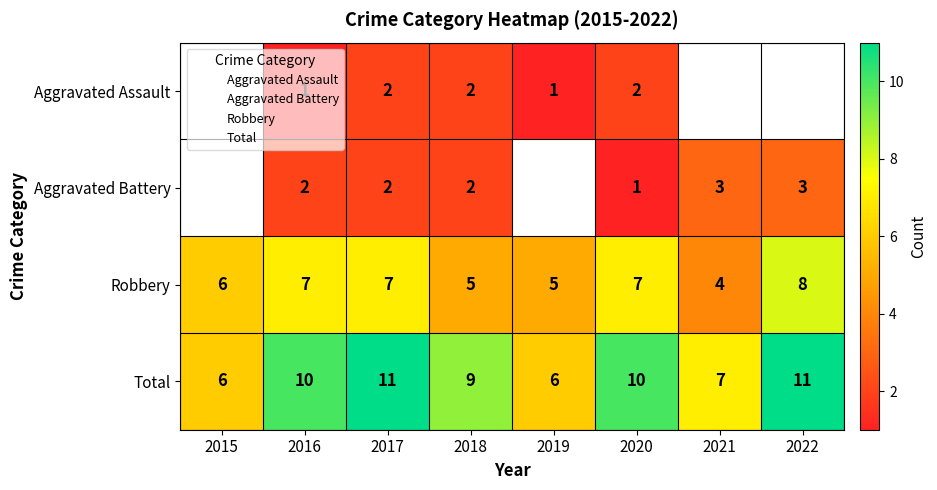

At 2022, list the series in order from largest to smallest.

Total, Robbery, Aggravated Assault, Aggravated Battery